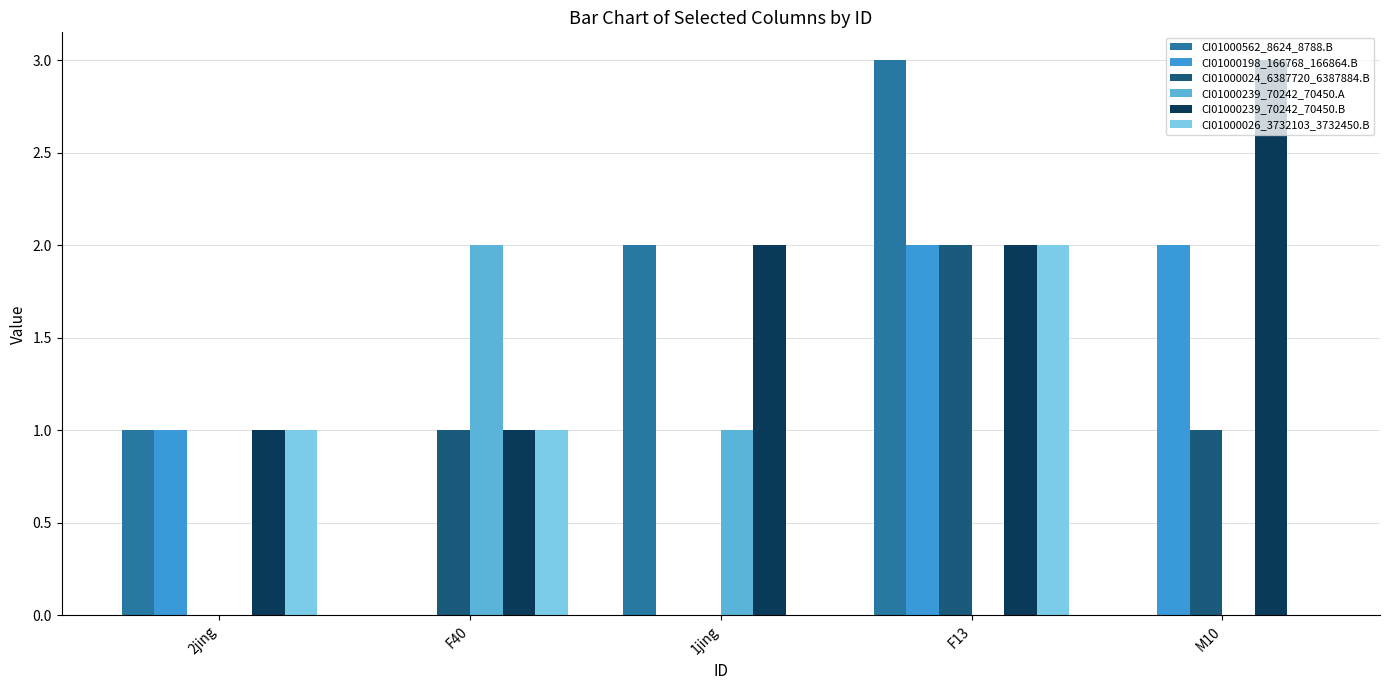

The CI01000198_166768_166864.B series shows -1 at 1jing. True or false?

False